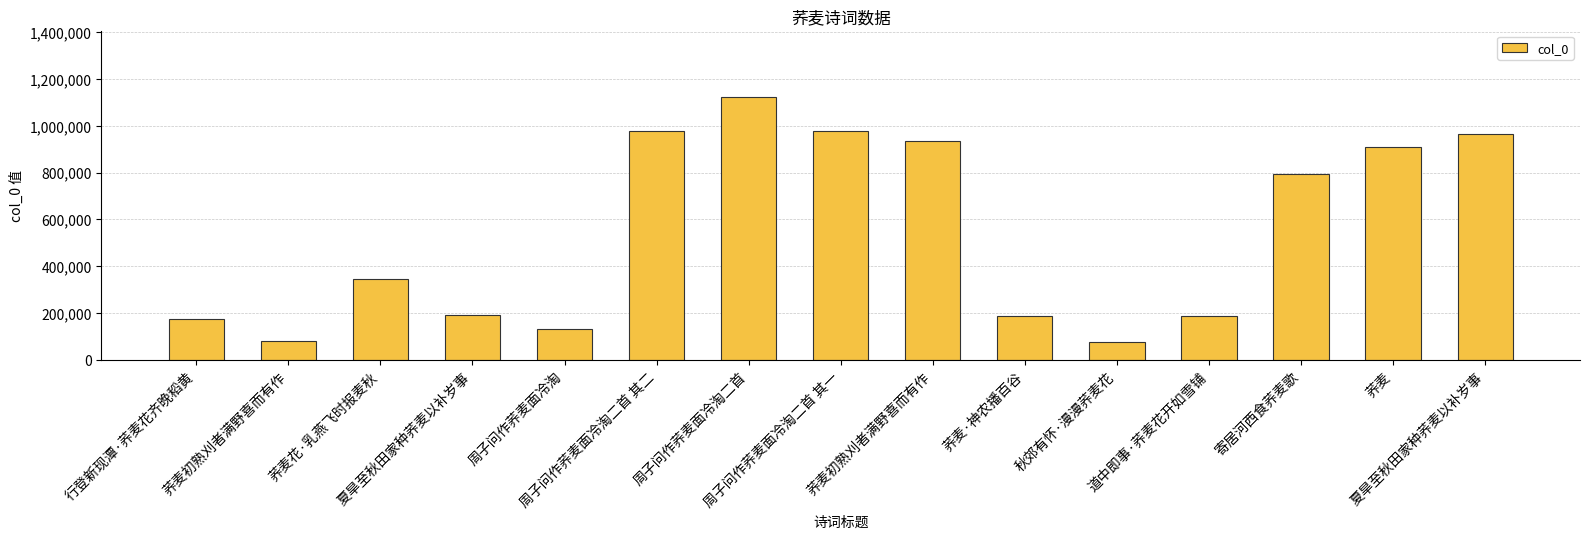

List the labels in order of value, largest first.

周子问作荞麦面冷淘二首, 周子问作荞麦面冷淘二首 其一, 周子问作荞麦面冷淘二首 其二, 夏旱至秋田家种荞麦以补岁事, 荞麦初熟刈者满野喜而有作, 荞麦, 寄居河西食荞麦歌, 荞麦花·乳燕飞时报麦秋, 夏旱至秋田家种荞麦以补岁事, 荞麦·神农播百谷, 道中即事·荞麦花开如雪铺, 行登新现潭·荞麦花齐晚稻黄, 周子问作荞麦面冷淘, 荞麦初熟刈者满野喜而有作, 秋郊有怀·漫漫荞麦花